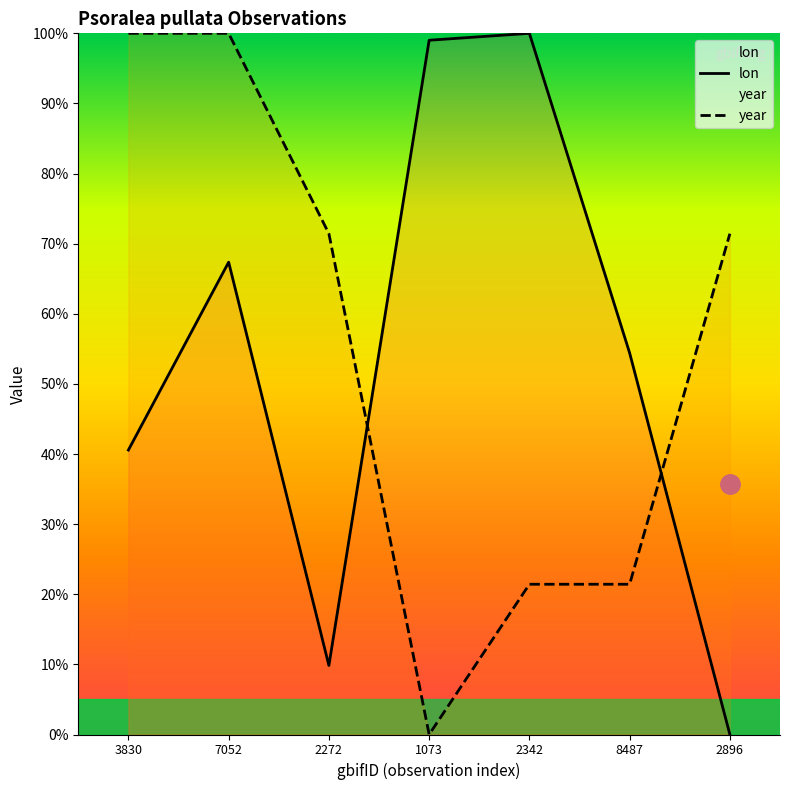

Where does the lon series first go above 54?

7052